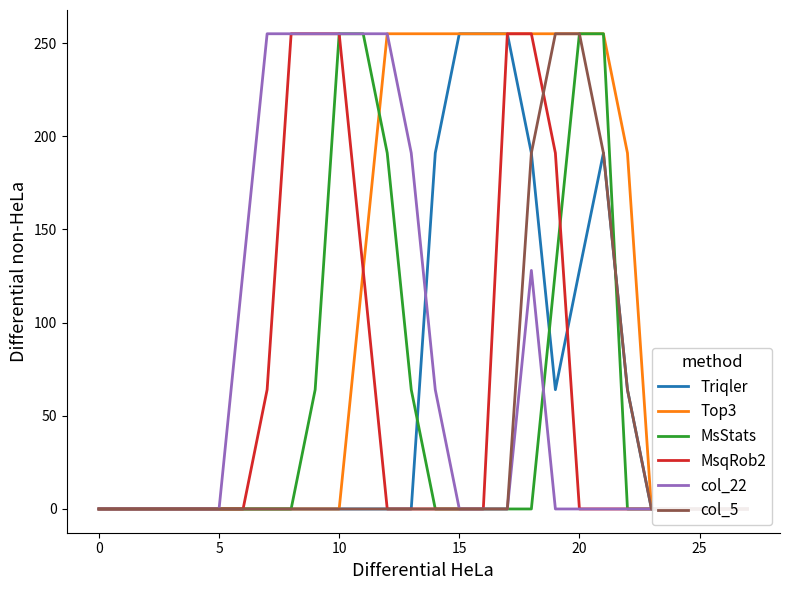

What is the difference between the maximum and minimum values in the col_5 series?

255